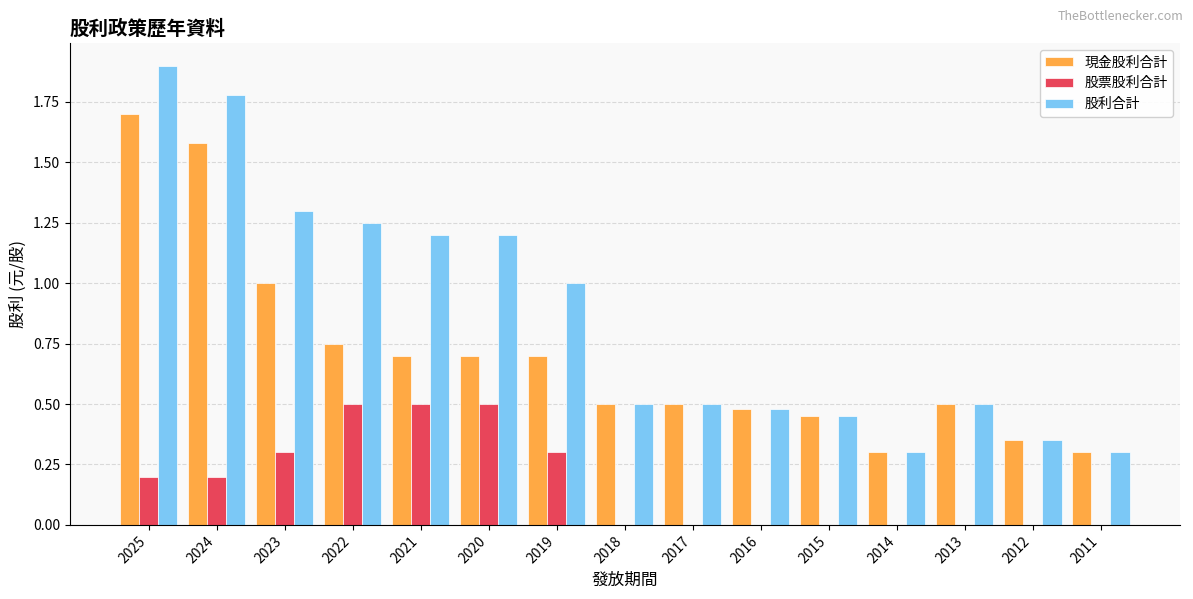

Is the value of 股票股利合計 at 2024 greater than the value of 股利合計 at 2013?

No